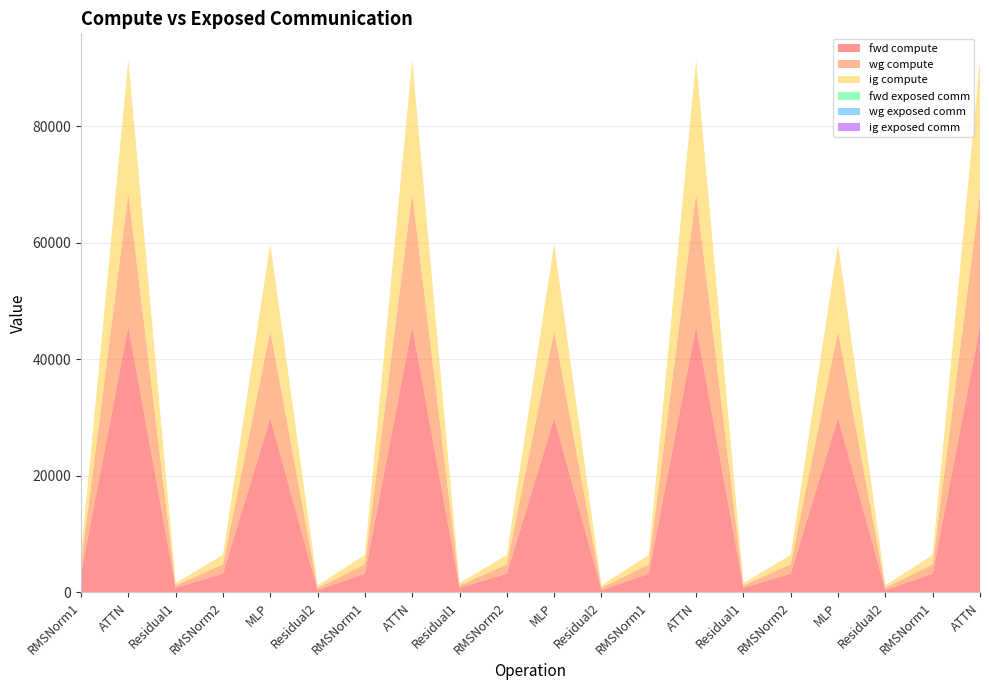

Reading left to right, transcribe all the data shown in this chart.

fwd compute: 3214.8	45685.2	798.5	3214.8	29919.9	399.2	3214.8	45685.2	798.5	3214.8	29919.9	399.2	3214.8	45685.2	798.5	3214.8	29919.9	399.2	3214.8	45685.2
wg compute: 1607.4	22842.6	399.2	1607.4	14960.0	399.2	1607.4	22842.6	399.2	1607.4	14960.0	399.2	1607.4	22842.6	399.2	1607.4	14960.0	399.2	1607.4	22842.6
ig compute: 1607.4	22842.6	399.2	1607.4	14960.0	399.2	1607.4	22842.6	399.2	1607.4	14960.0	399.2	1607.4	22842.6	399.2	1607.4	14960.0	399.2	1607.4	22842.6
fwd exposed comm: 0.0	0.0	0.0	0.0	0.0	0.0	0.0	0.0	0.0	0.0	0.0	0.0	0.0	0.0	0.0	0.0	0.0	0.0	0.0	0.0
wg exposed comm: 0.0	0.0	0.0	0.0	0.0	0.0	0.0	0.0	0.0	0.0	0.0	0.0	0.0	0.0	0.0	0.0	0.0	0.0	0.0	0.0
ig exposed comm: 0.0	0.0	0.0	0.0	0.0	0.0	0.0	0.0	0.0	0.0	0.0	0.0	0.0	0.0	0.0	0.0	0.0	0.0	0.0	0.0